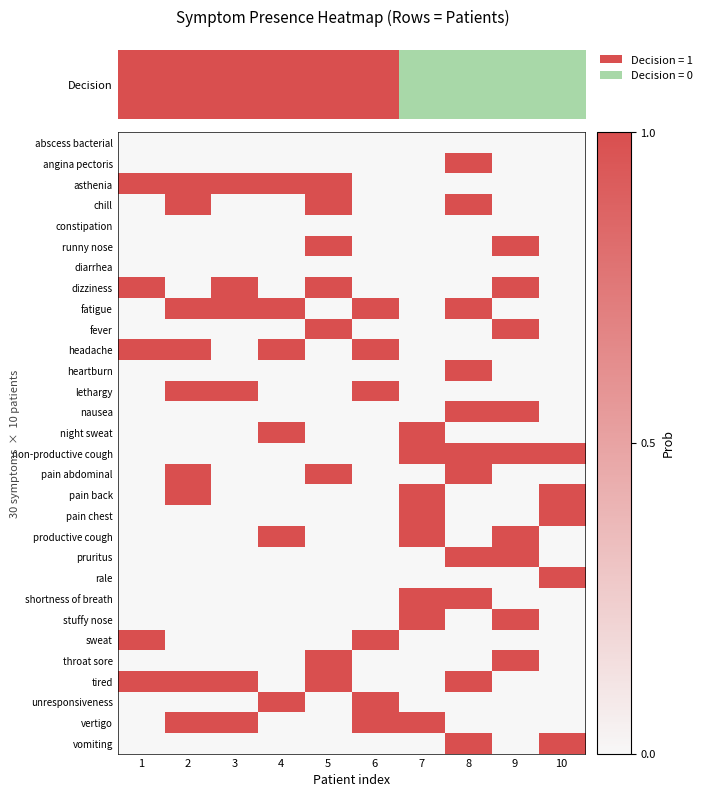

Reading left to right, transcribe all the data shown in this chart.

abscess bacterial: 1=0	2=0	3=0	4=0	5=0	6=0	7=0	8=0	9=0	10=0
angina pectoris: 1=0	2=0	3=0	4=0	5=0	6=0	7=0	8=1	9=0	10=0
asthenia: 1=1	2=1	3=1	4=1	5=1	6=0	7=0	8=0	9=0	10=0
chill: 1=0	2=1	3=0	4=0	5=1	6=0	7=0	8=1	9=0	10=0
constipation: 1=0	2=0	3=0	4=0	5=0	6=0	7=0	8=0	9=0	10=0
runny nose: 1=0	2=0	3=0	4=0	5=1	6=0	7=0	8=0	9=1	10=0
diarrhea: 1=0	2=0	3=0	4=0	5=0	6=0	7=0	8=0	9=0	10=0
dizziness: 1=1	2=0	3=1	4=0	5=1	6=0	7=0	8=0	9=1	10=0
fatigue: 1=0	2=1	3=1	4=1	5=0	6=1	7=0	8=1	9=0	10=0
fever: 1=0	2=0	3=0	4=0	5=1	6=0	7=0	8=0	9=1	10=0
headache: 1=1	2=1	3=0	4=1	5=0	6=1	7=0	8=0	9=0	10=0
heartburn: 1=0	2=0	3=0	4=0	5=0	6=0	7=0	8=1	9=0	10=0
lethargy: 1=0	2=1	3=1	4=0	5=0	6=1	7=0	8=0	9=0	10=0
nausea: 1=0	2=0	3=0	4=0	5=0	6=0	7=0	8=1	9=1	10=0
night sweat: 1=0	2=0	3=0	4=1	5=0	6=0	7=1	8=0	9=0	10=0
non-productive cough: 1=0	2=0	3=0	4=0	5=0	6=0	7=1	8=1	9=1	10=1
pain abdominal: 1=0	2=1	3=0	4=0	5=1	6=0	7=0	8=1	9=0	10=0
pain back: 1=0	2=1	3=0	4=0	5=0	6=0	7=1	8=0	9=0	10=1
pain chest: 1=0	2=0	3=0	4=0	5=0	6=0	7=1	8=0	9=0	10=1
productive cough: 1=0	2=0	3=0	4=1	5=0	6=0	7=1	8=0	9=1	10=0
pruritus: 1=0	2=0	3=0	4=0	5=0	6=0	7=0	8=1	9=1	10=0
rale: 1=0	2=0	3=0	4=0	5=0	6=0	7=0	8=0	9=0	10=1
shortness of breath: 1=0	2=0	3=0	4=0	5=0	6=0	7=1	8=1	9=0	10=0
stuffy nose: 1=0	2=0	3=0	4=0	5=0	6=0	7=1	8=0	9=1	10=0
sweat: 1=1	2=0	3=0	4=0	5=0	6=1	7=0	8=0	9=0	10=0
throat sore: 1=0	2=0	3=0	4=0	5=1	6=0	7=0	8=0	9=1	10=0
tired: 1=1	2=1	3=1	4=0	5=1	6=0	7=0	8=1	9=0	10=0
unresponsiveness: 1=0	2=0	3=0	4=1	5=0	6=1	7=0	8=0	9=0	10=0
vertigo: 1=0	2=1	3=1	4=0	5=0	6=1	7=1	8=0	9=0	10=0
vomiting: 1=0	2=0	3=0	4=0	5=0	6=0	7=0	8=1	9=0	10=1